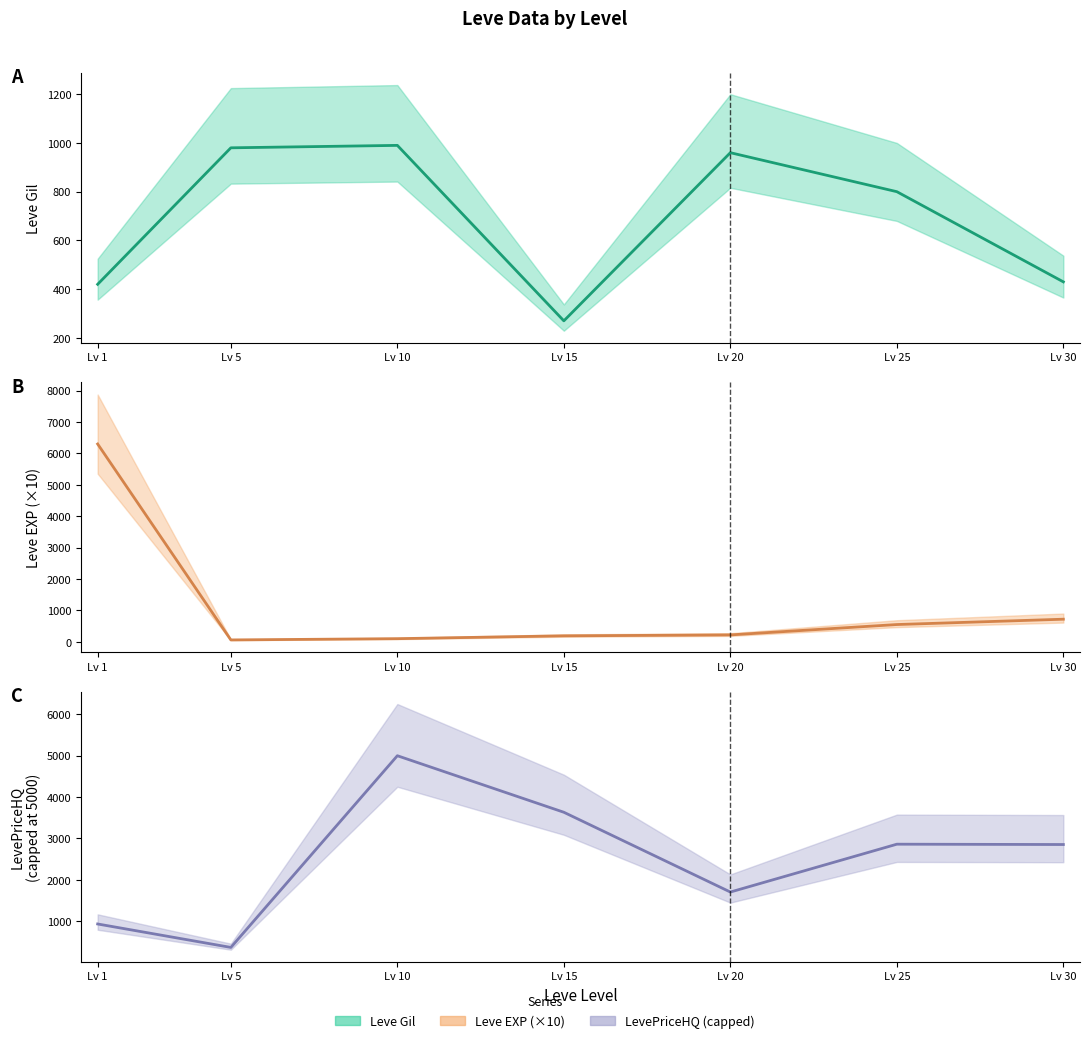

Which category has the lowest value in the Leve EXP (x10) series?

Lv 5